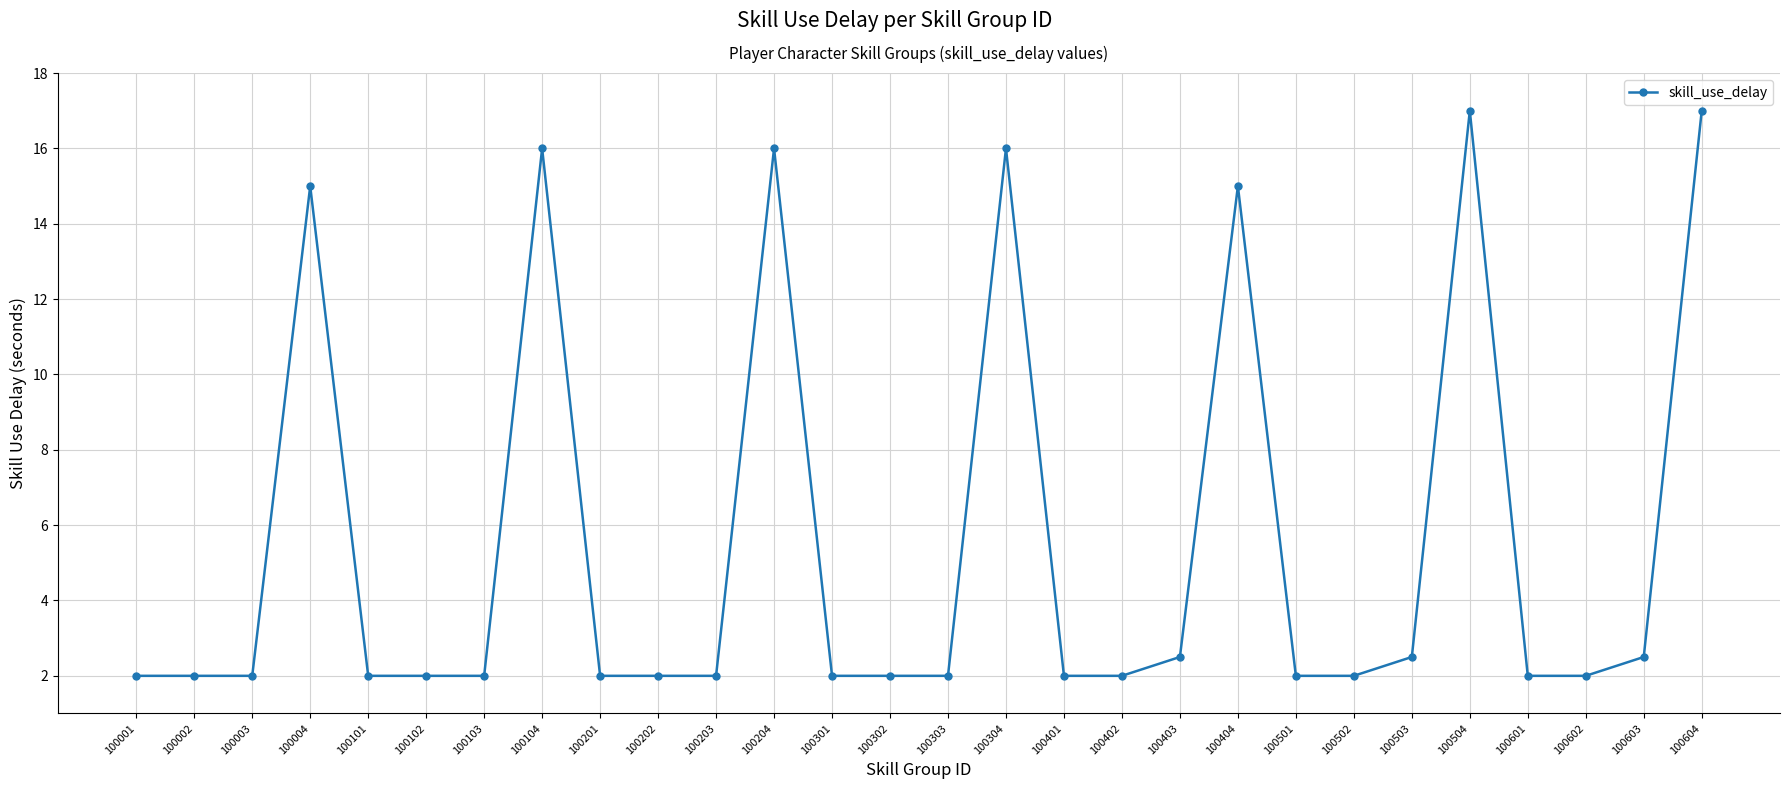

True or false: there are more than 0 points higher than both neighbors.

True